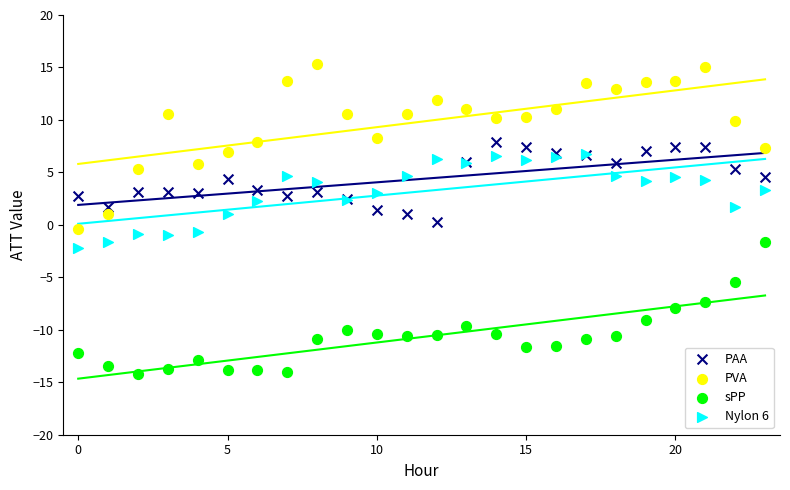

What are all the series names shown in the legend?

PAA, PVA, sPP, Nylon 6